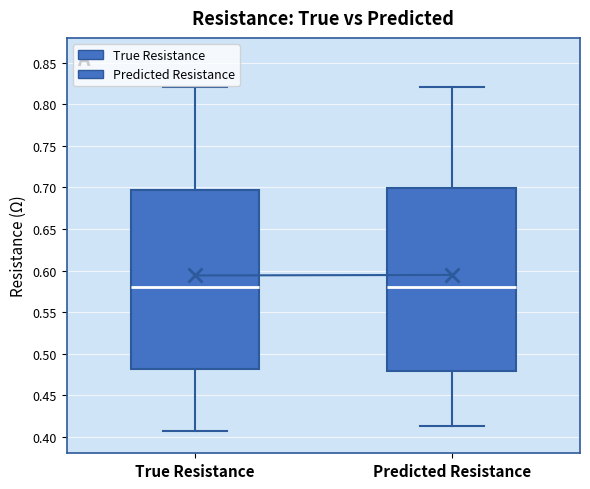

Reading left to right, read every box against the y-axis: the position of its median line, the range the box covers, and the ends of its whiskers. The values are not printed on the chart, so give them approximately, as read against the axis.

True Resistance: median 0.580, box 0.480 to 0.695, whiskers 0.405 to 0.820
Predicted Resistance: median 0.580, box 0.480 to 0.700, whiskers 0.415 to 0.820